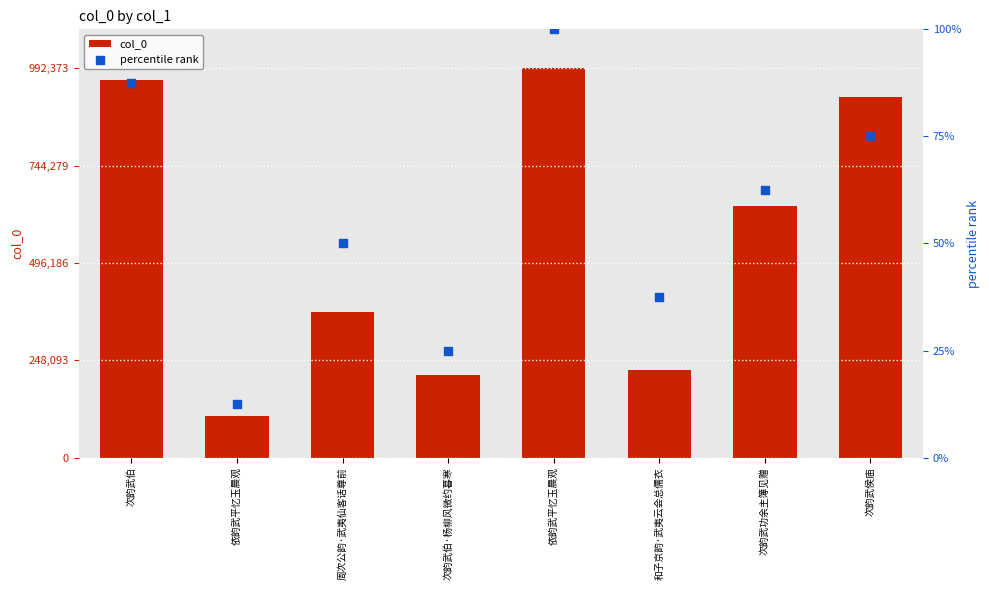

Which series has the widest spread of Y values?

col_0